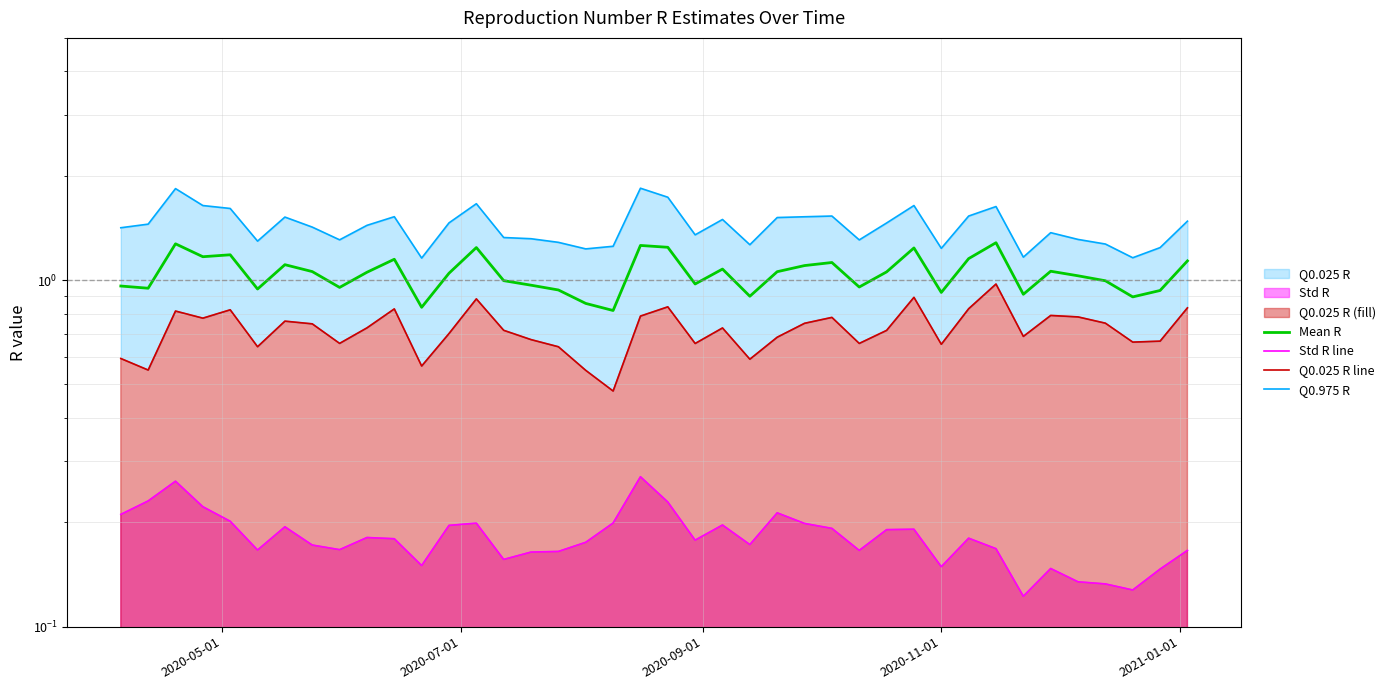

What is the sum of all Q0.975 R values?

57.2